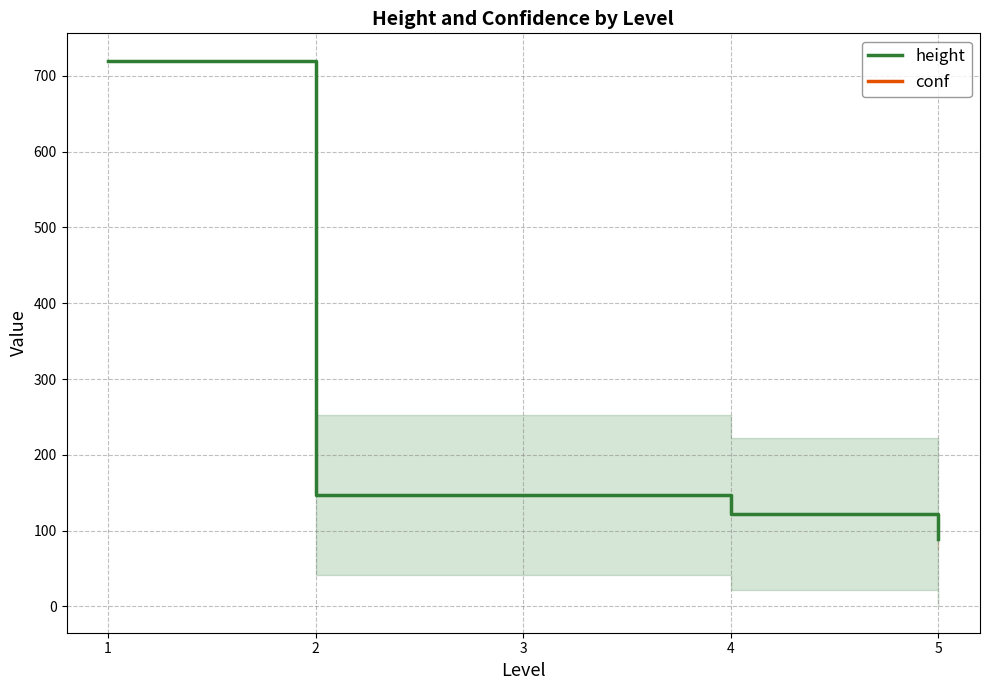

The value of height at 5 is 24.1. True or false?

False